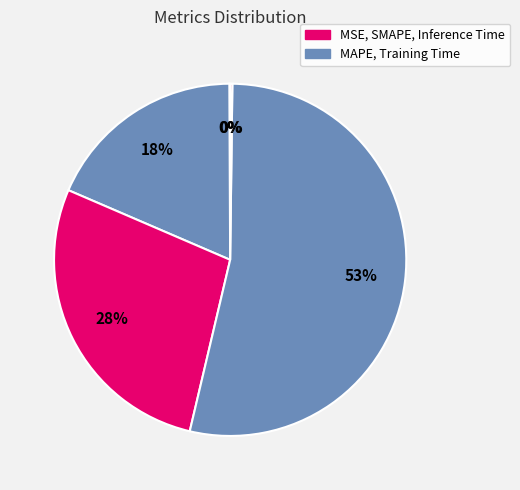

What is the largest slice in the pie chart?

Training Time